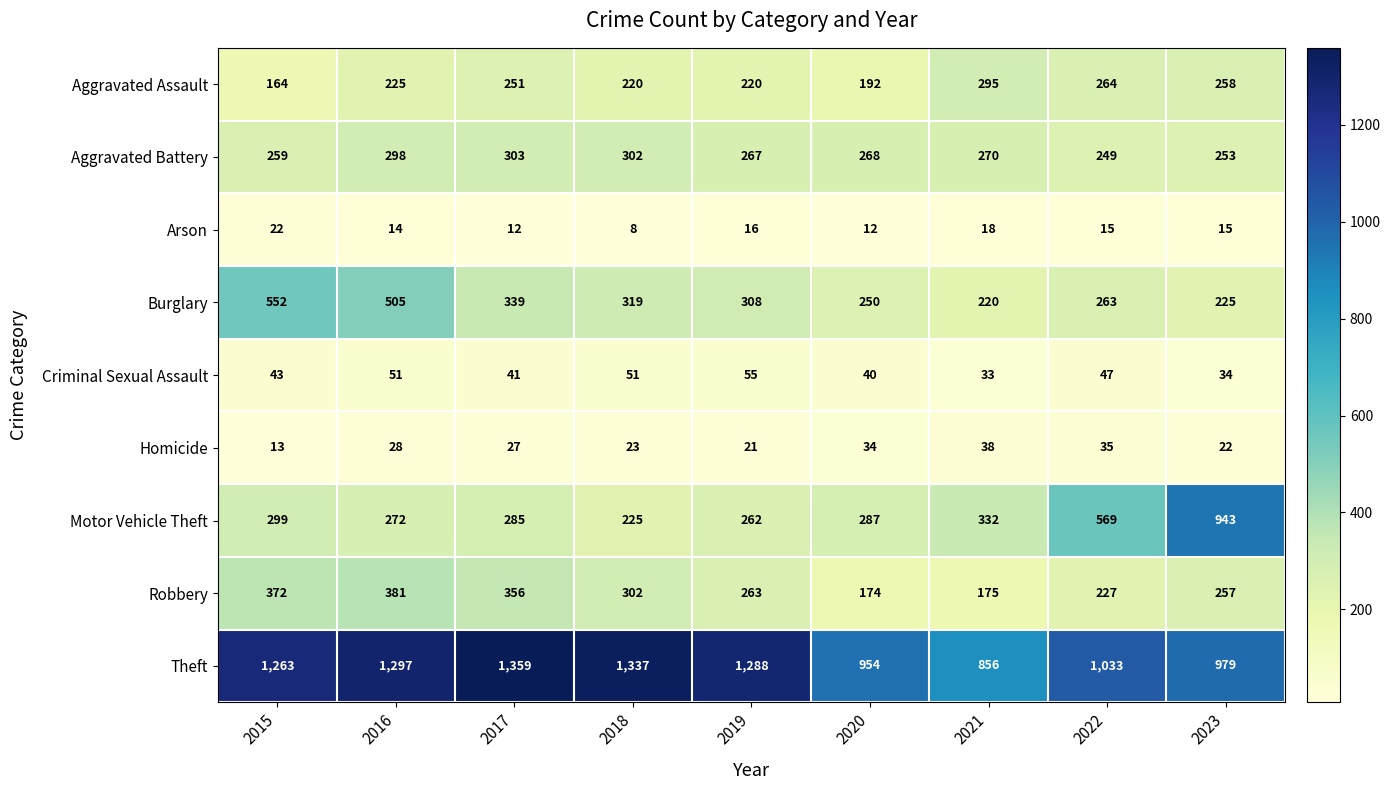

Rank the series by their maximum value, from lowest to highest.

Arson, Homicide, Criminal Sexual Assault, Aggravated Assault, Aggravated Battery, Robbery, Burglary, Motor Vehicle Theft, Theft